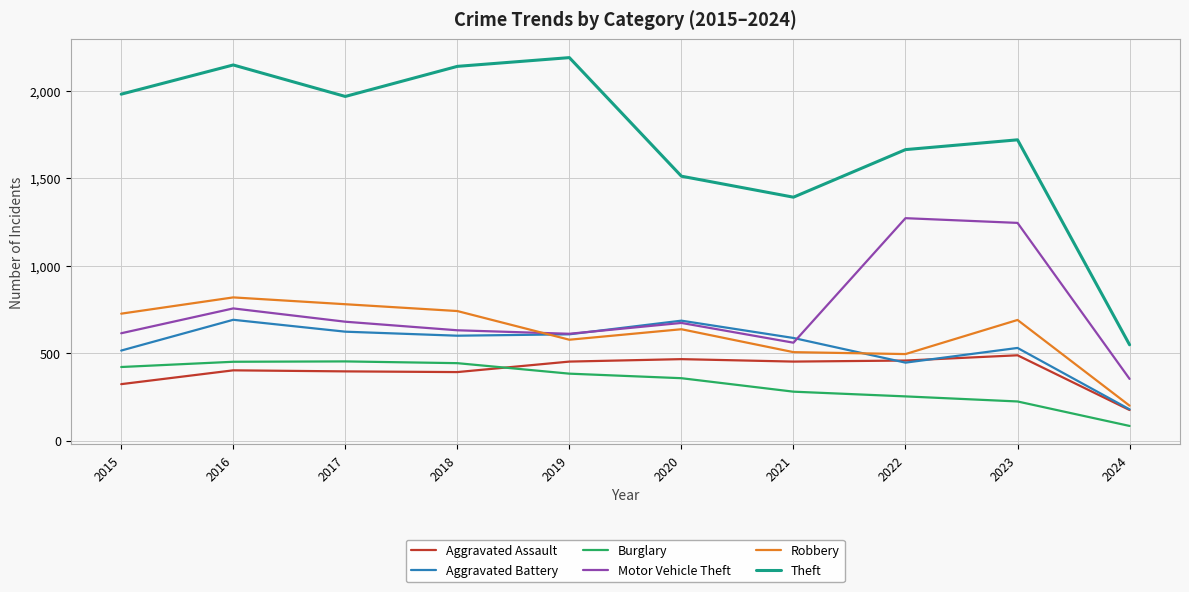

Which category has the lowest value in the Theft series?

2024